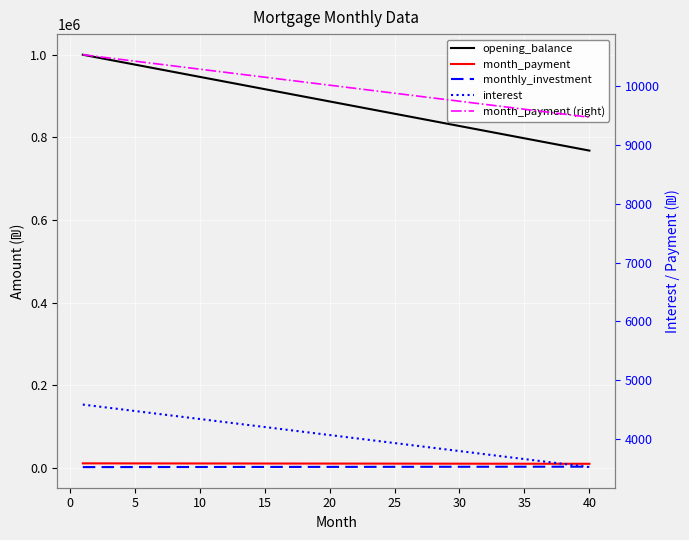

Is the value of month_payment at 35 greater than the value of month_payment (right) at 35?

No